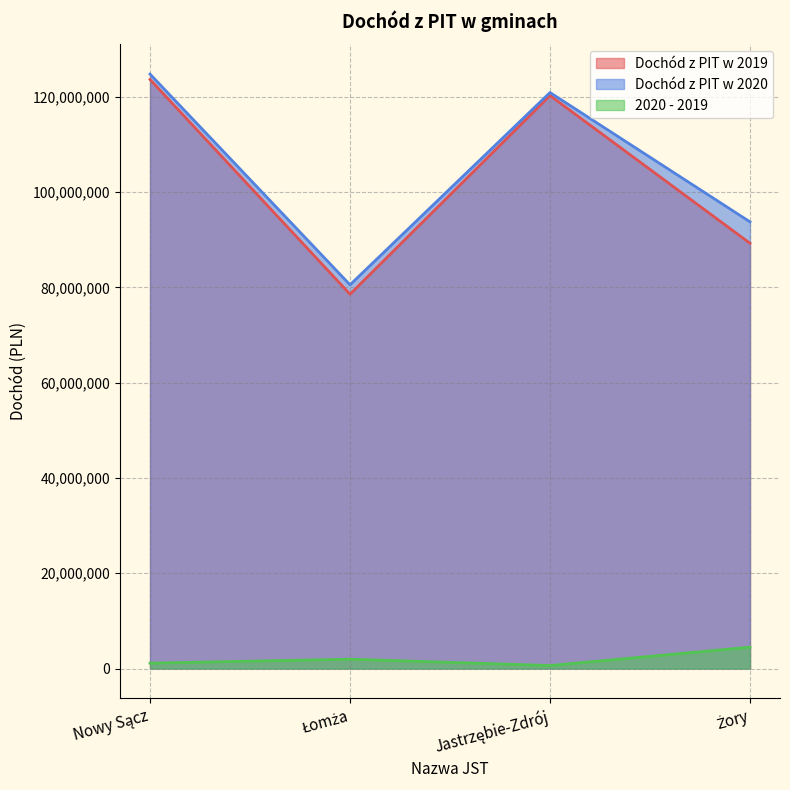

Where is the first local minimum for 2020 - 2019?

Jastrzębie-Zdrój